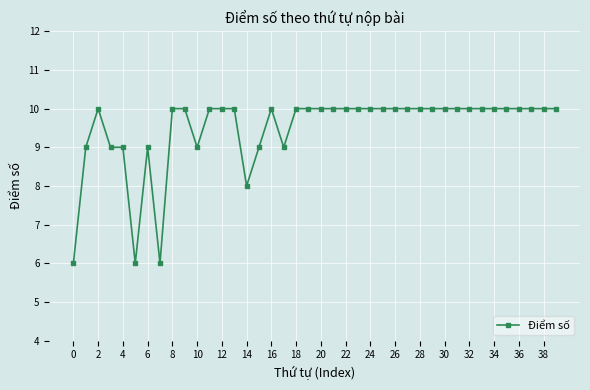

What is the sum of all values?

379